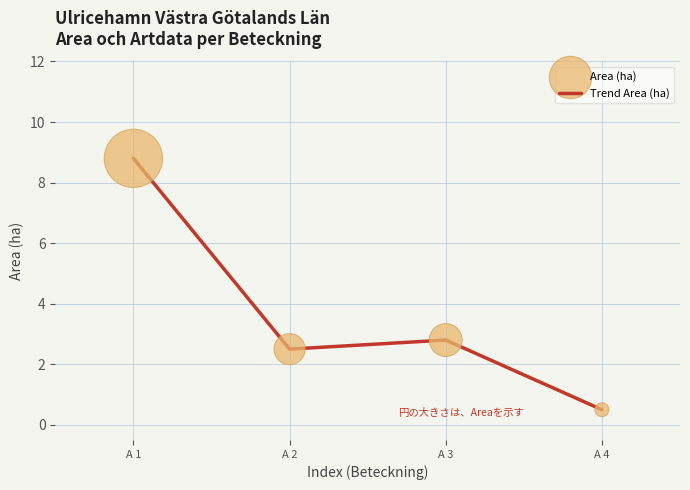

The chart shows a value of 8.8 at A 1. True or false?

True